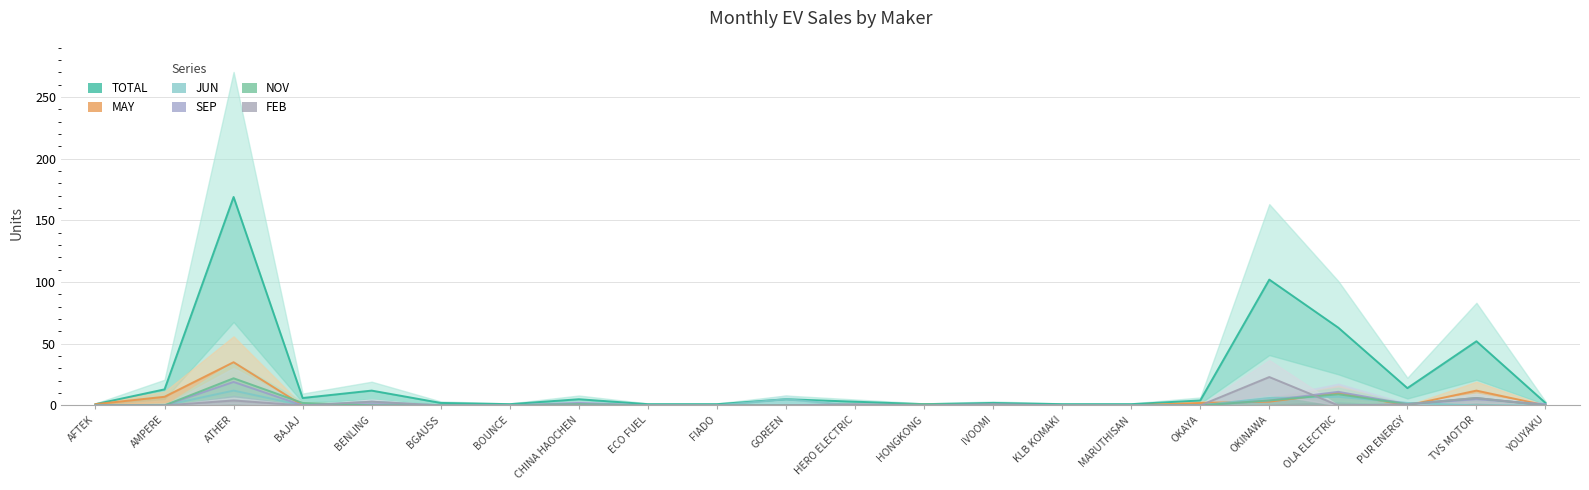

At which category is the sum across all series the highest?

ATHER